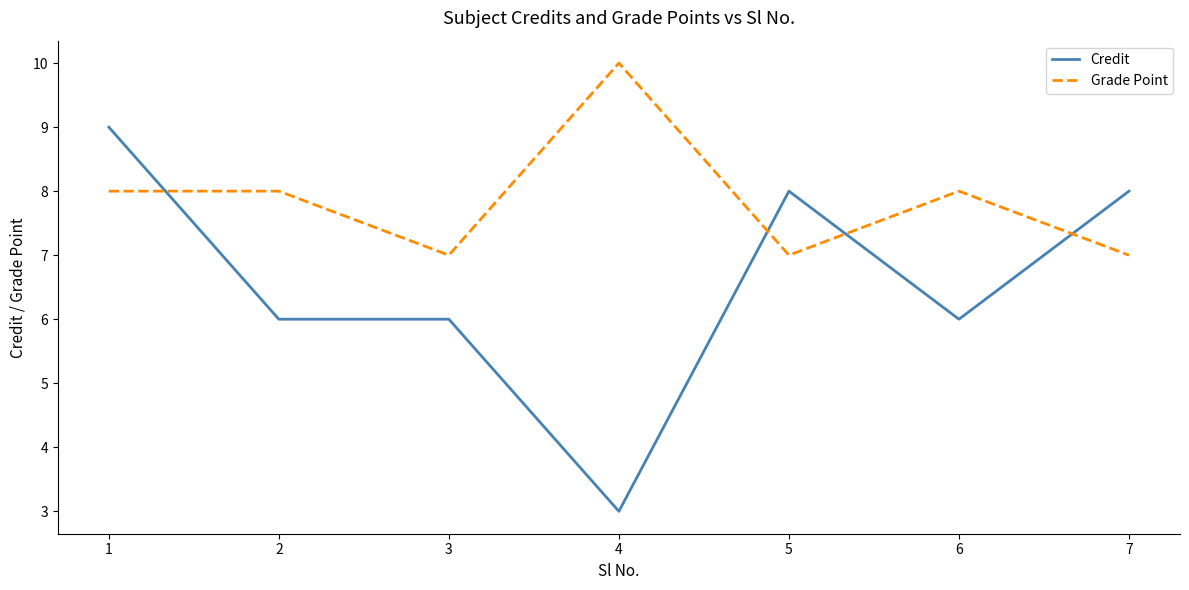

Which series has the largest range (max minus min)?

Credit